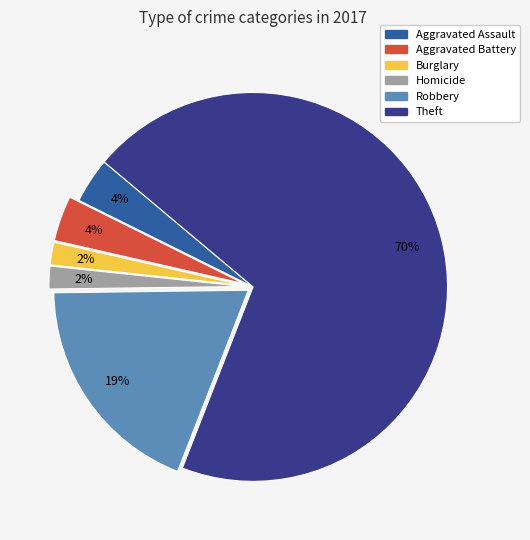

Does any single category account for the majority?

Yes